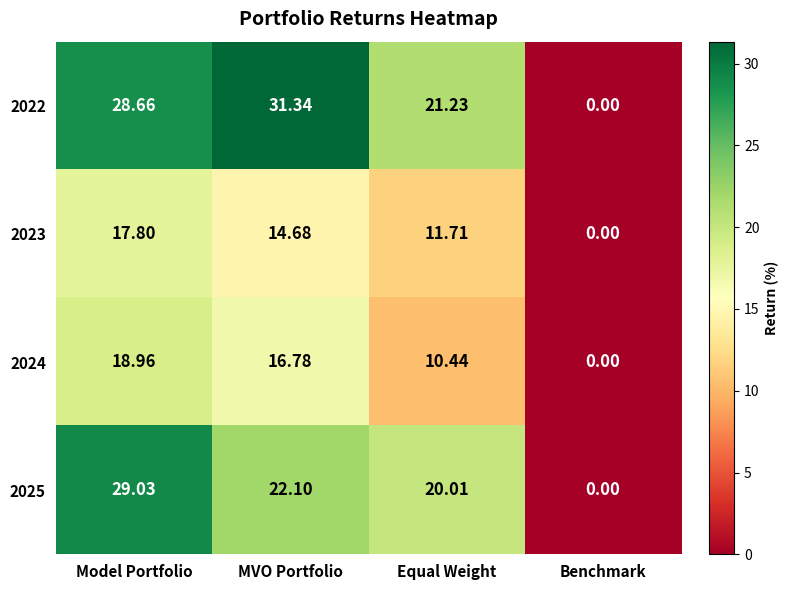

At which label does 2023 first exceed 14?

Model Portfolio